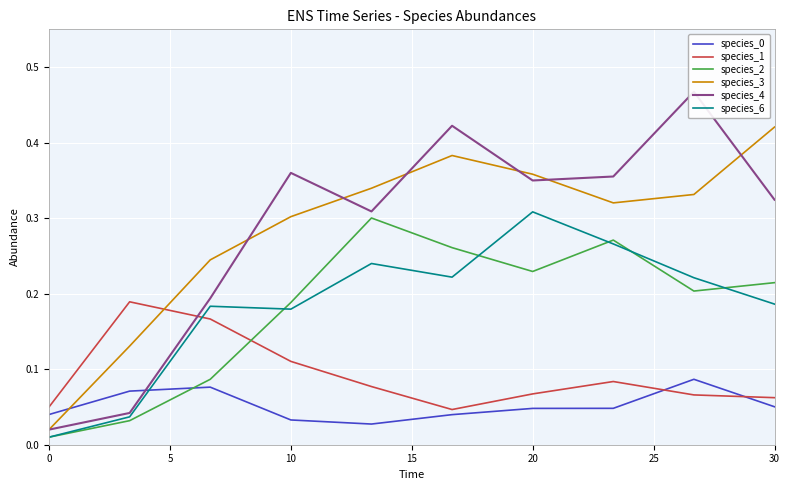

True or false: species_1 and species_2 intersect in this chart.

True